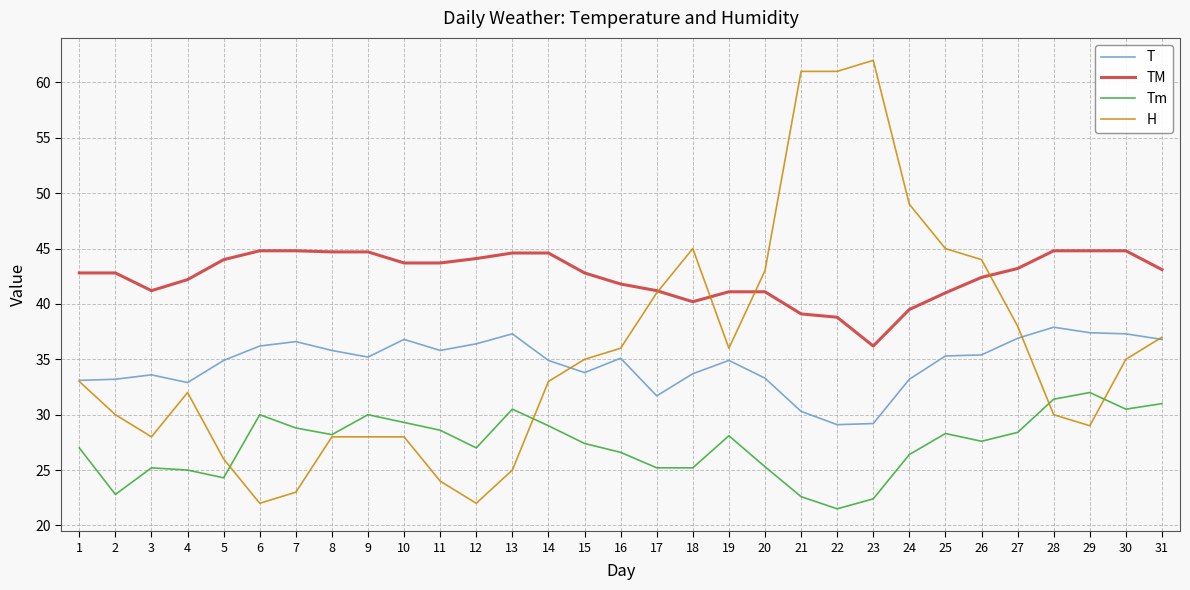

What is the difference between the maximum and minimum values in the TM series?

8.6